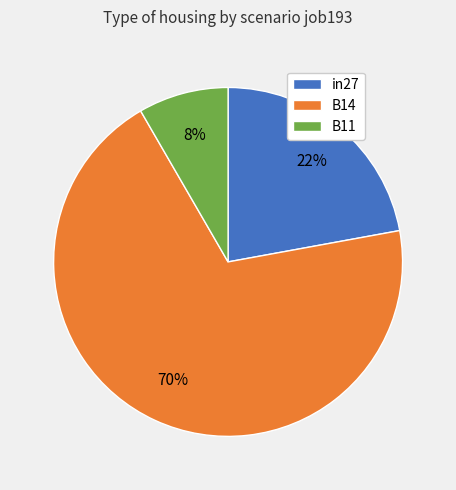

Count the number of slices in the pie.

3